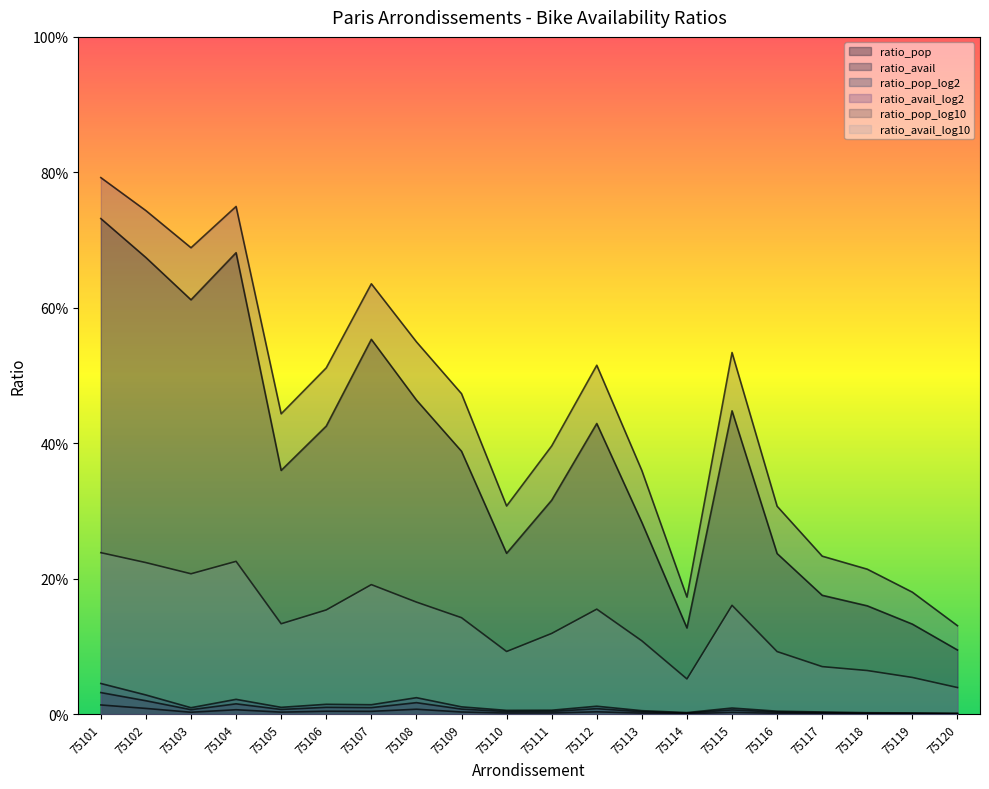

Reading left to right, what are all the values shown in this chart?

ratio_pop: 0.0	0.0	0.0	0.0	0.0	0.0	0.0	0.0	0.0	0.0	0.0	0.0	0.0	0.0	0.0	0.0	0.0	0.0	0.0	0.0
ratio_avail: 0.7	0.7	0.6	0.7	0.4	0.4	0.6	0.5	0.4	0.2	0.3	0.4	0.3	0.1	0.4	0.2	0.2	0.2	0.1	0.1
ratio_pop_log2: 0.0	0.0	0.0	0.0	0.0	0.0	0.0	0.0	0.0	0.0	0.0	0.0	0.0	0.0	0.0	0.0	0.0	0.0	0.0	0.0
ratio_avail_log2: 0.8	0.7	0.7	0.7	0.4	0.5	0.6	0.5	0.5	0.3	0.4	0.5	0.4	0.2	0.5	0.3	0.2	0.2	0.2	0.1
ratio_pop_log10: 0.0	0.0	0.0	0.0	0.0	0.0	0.0	0.0	0.0	0.0	0.0	0.0	0.0	0.0	0.0	0.0	0.0	0.0	0.0	0.0
ratio_avail_log10: 0.2	0.2	0.2	0.2	0.1	0.2	0.2	0.2	0.1	0.1	0.1	0.2	0.1	0.1	0.2	0.1	0.1	0.1	0.1	0.0